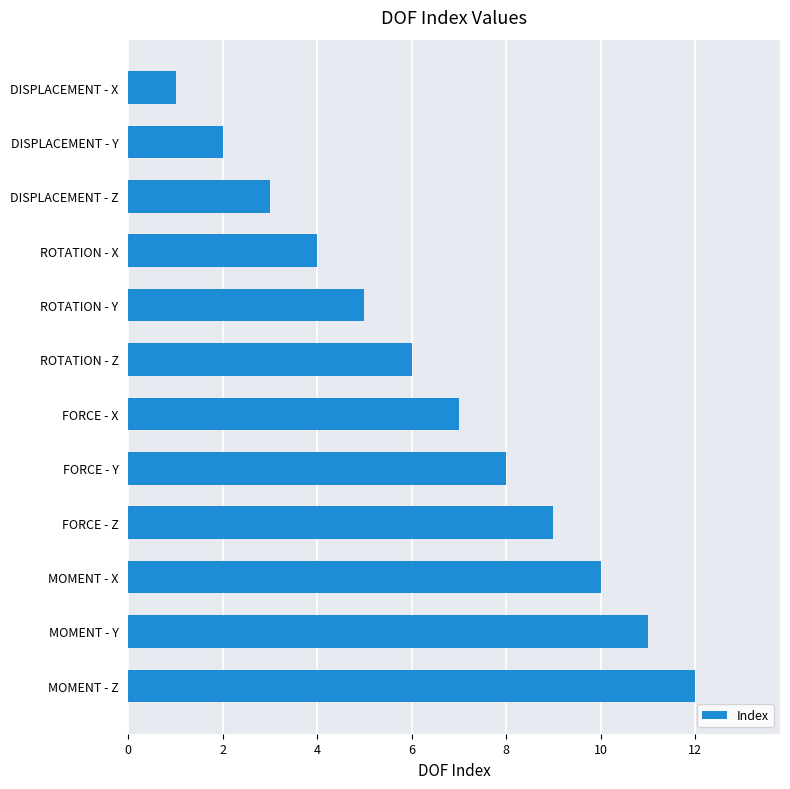

What is the sum of the values at FORCE - Z and DISPLACEMENT - X?

10